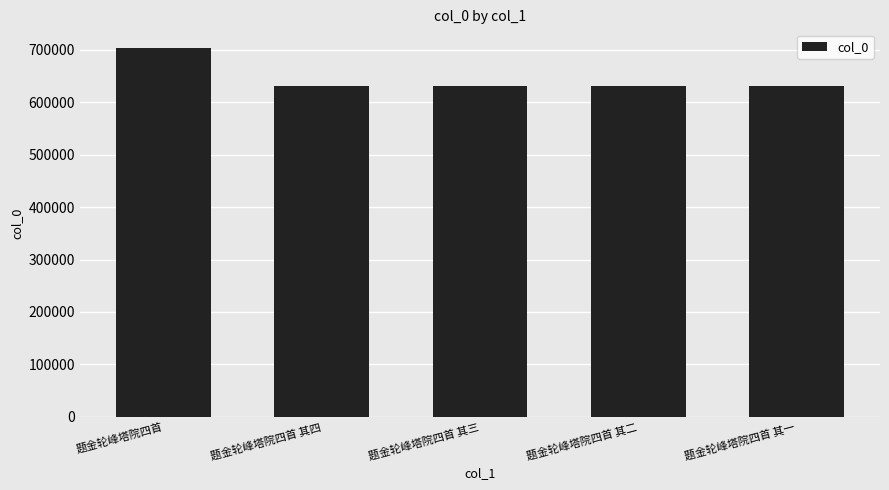

What is the approximate value at 题金轮峰塔院四首 其三?

631614